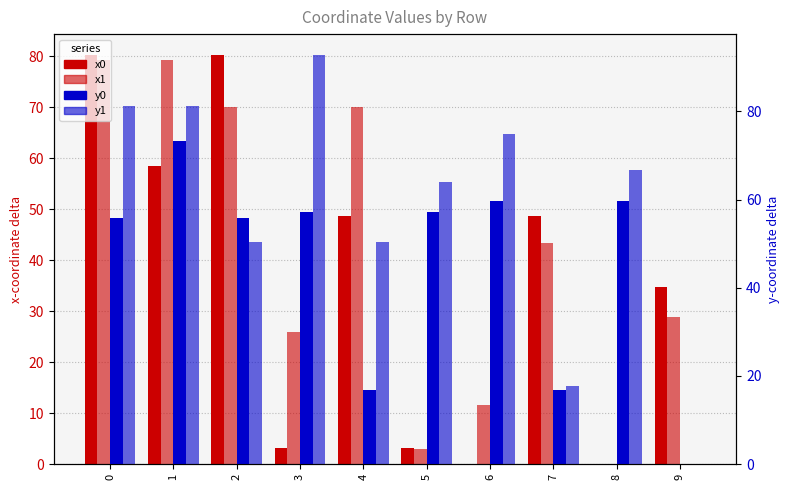

What is the greatest value displayed?

92.9